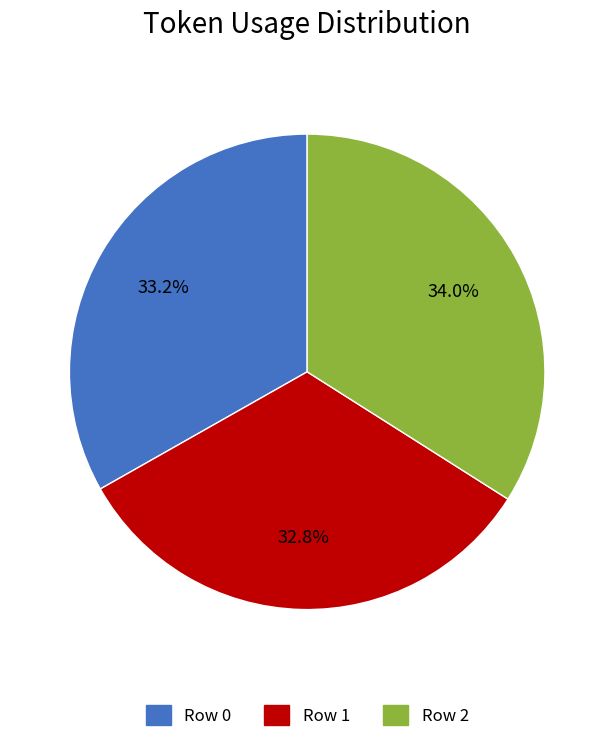

Which slice is the largest?

Row 2